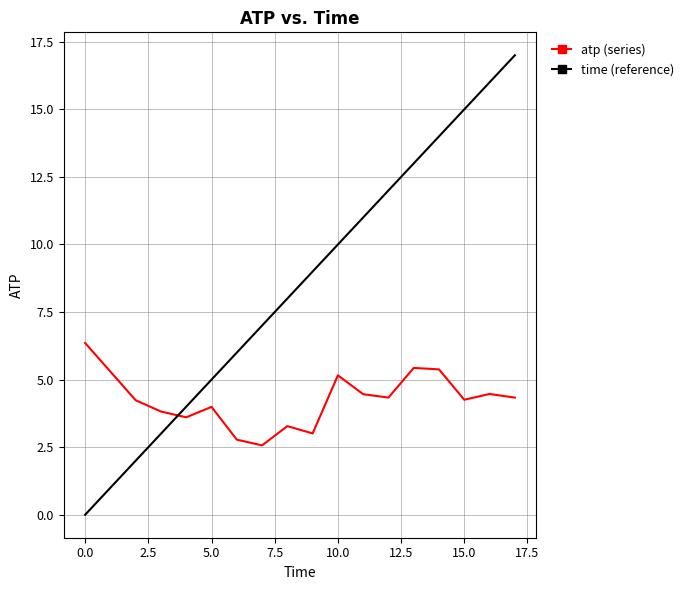

Which series has the largest total across all categories?

time (reference)